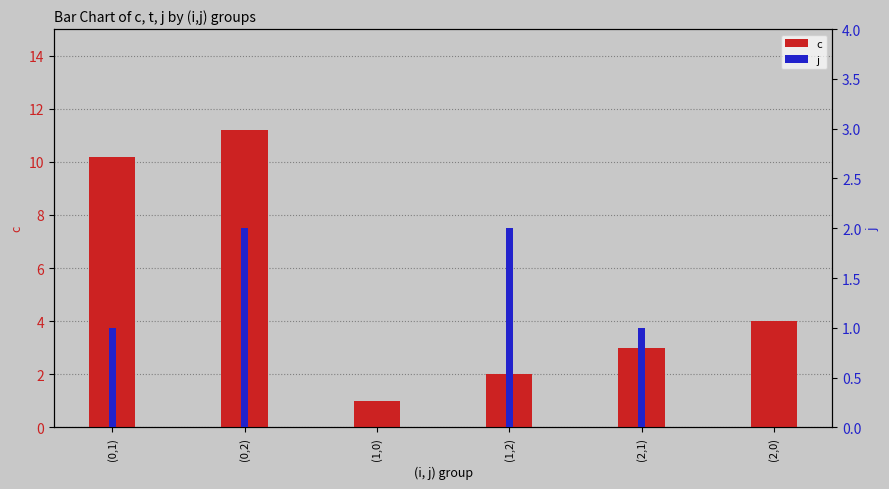

What are all the series names shown in the legend?

c, j